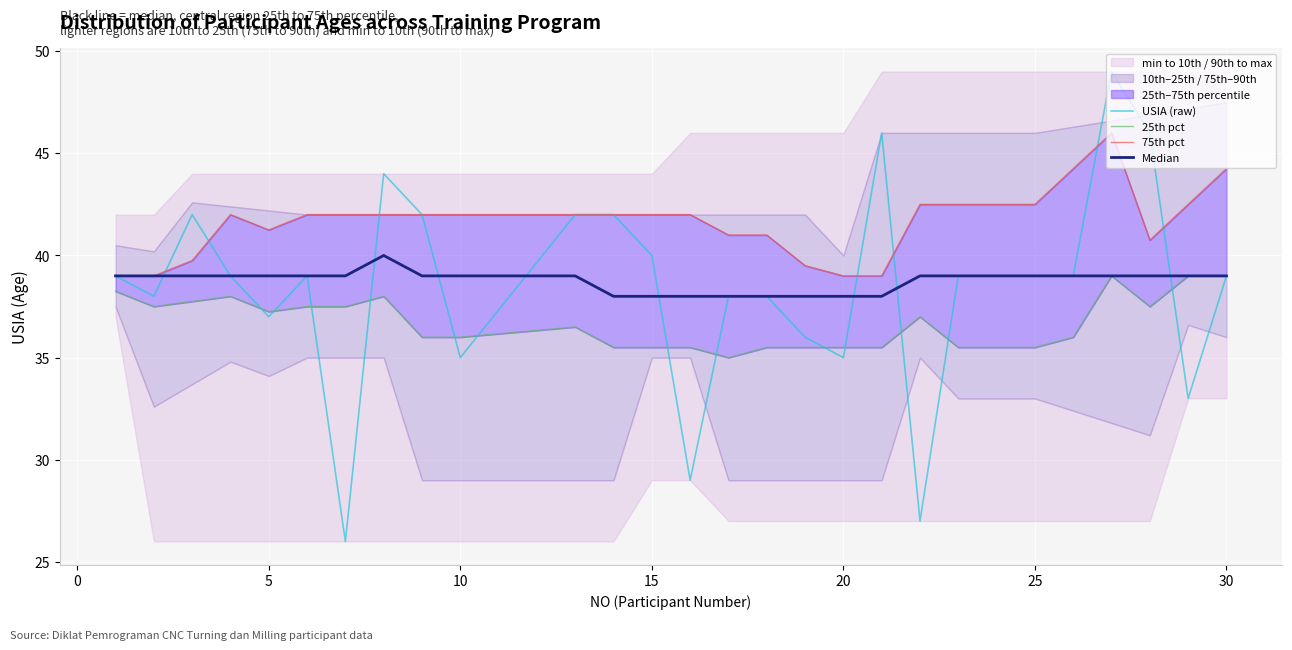

How many interior local peaks does the Median series have?

1